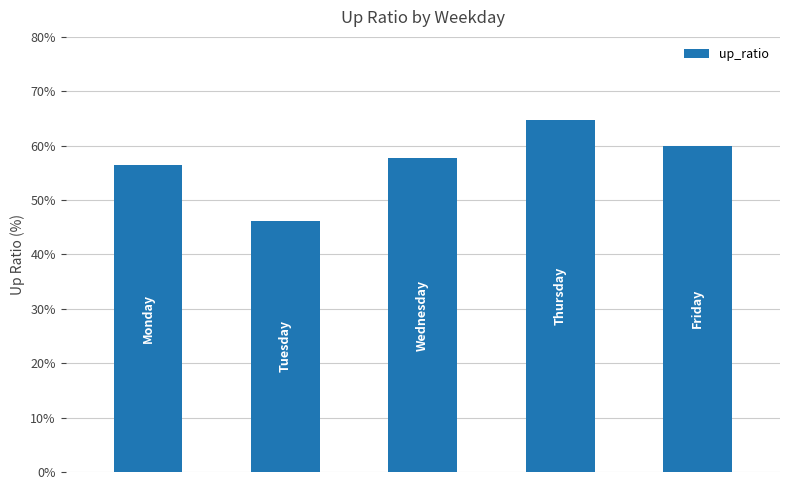

What is the maximum value shown in the chart?

64.7